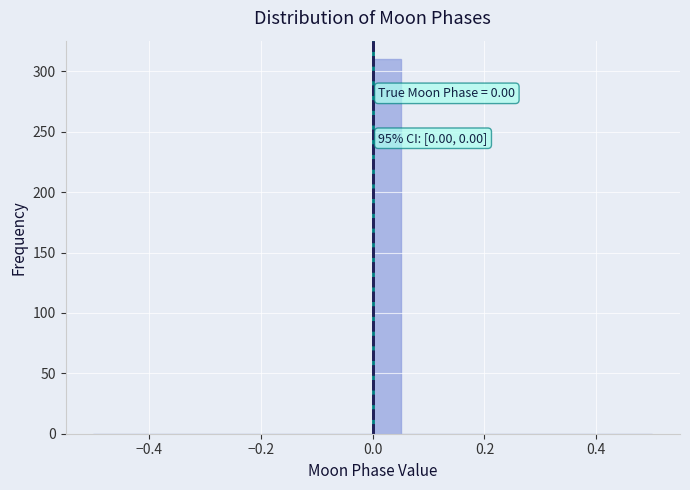

Read against the x-axis, roughly where is the centre of the tallest bar?

0.02